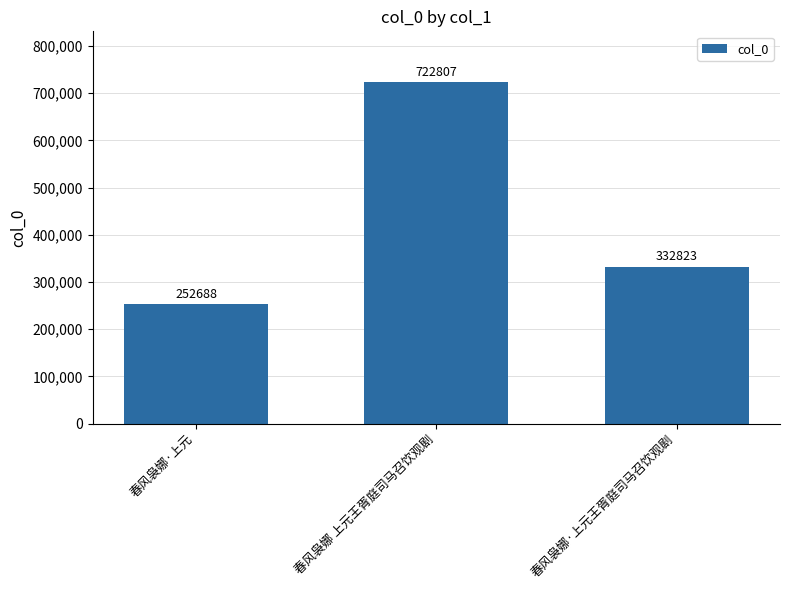

True or false: the data shows 722807 at 春风袅娜 上元王胥庭司马召饮观剧.

True